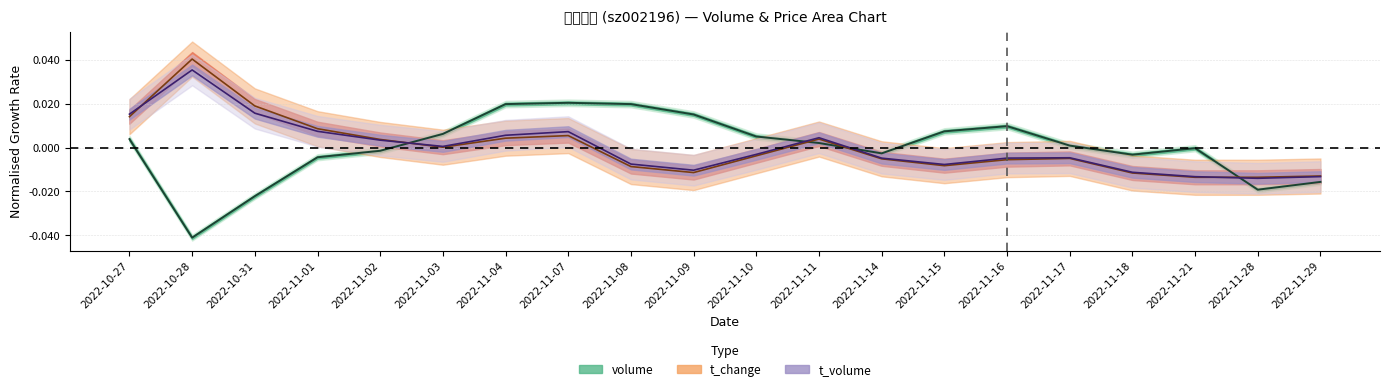

The t_volume (centre) series shows -0.0 at 2022-11-10. True or false?

True